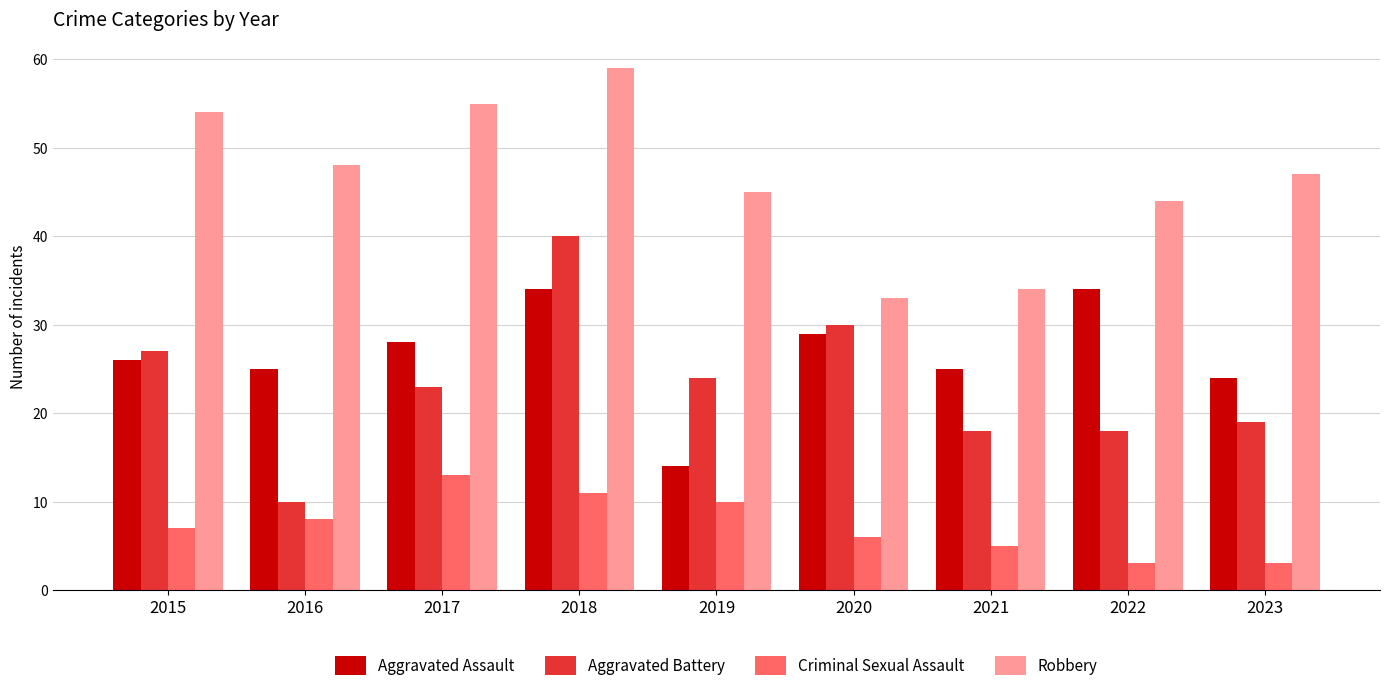

Between 2015 and 2022, which series saw the biggest shift?

Robbery